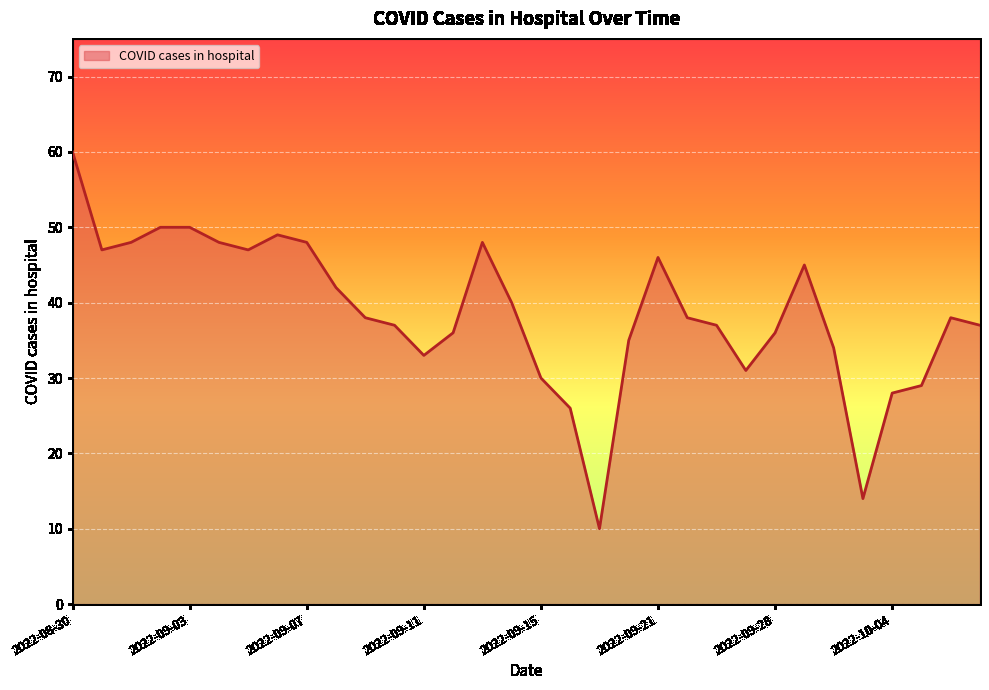

What is the minimum value shown in the chart?

10